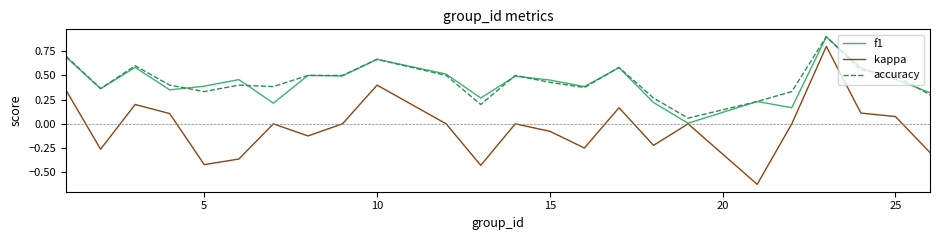

Which series has the widest spread of values?

kappa